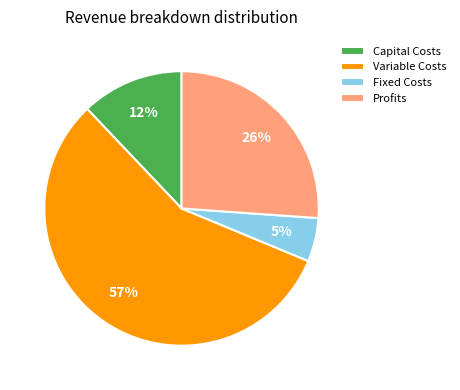

Which category has the smallest portion of the pie?

Fixed Costs